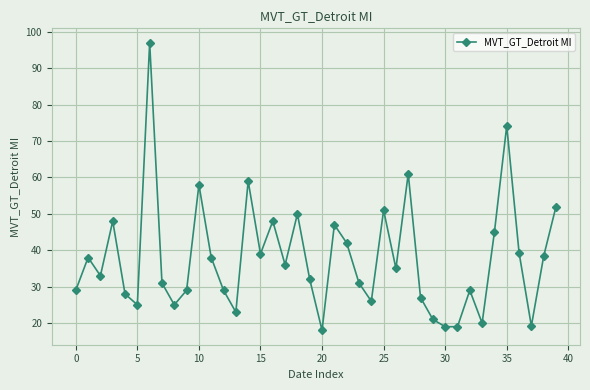

What is the value of the 5th point from the left?

28.0